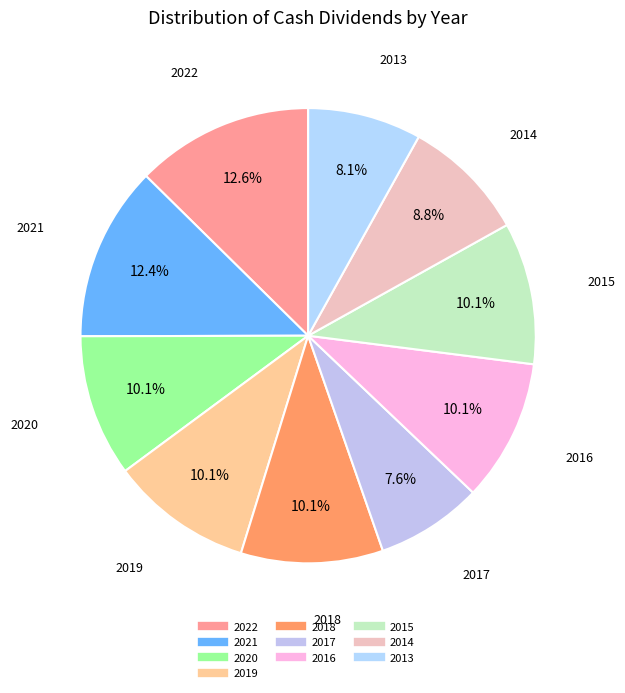

True or false: 2020 accounts for 10% of the total.

True